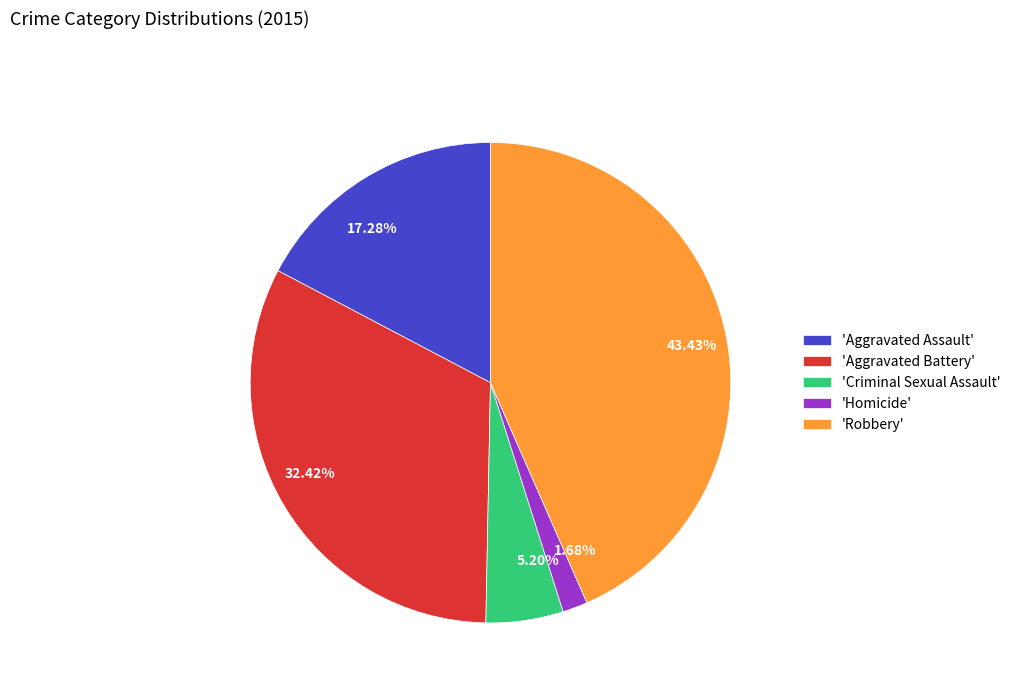

Is there any slice that represents more than half of the pie?

No